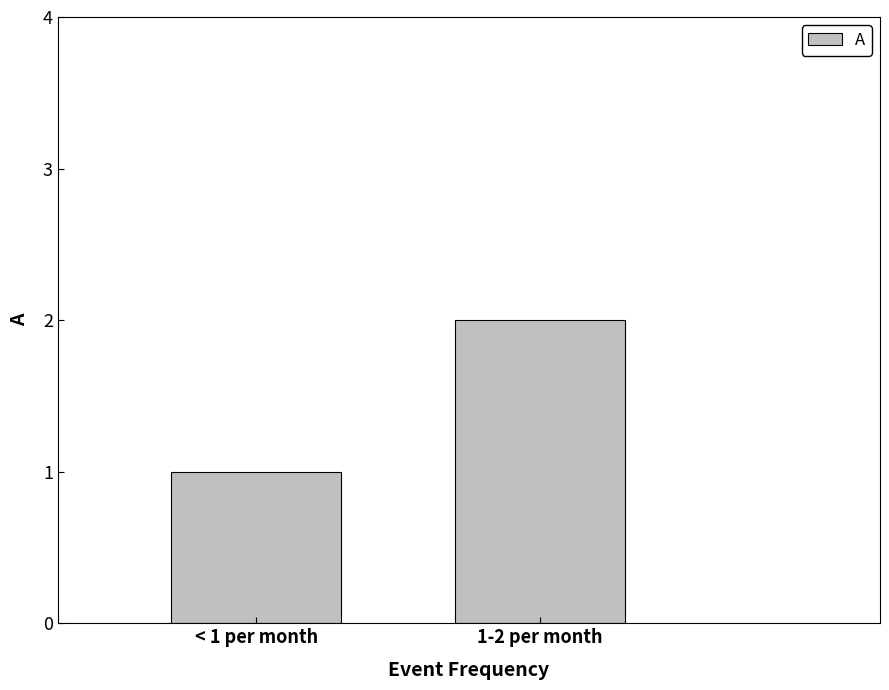

List the labels in order of value, smallest first.

< 1 per month, 1-2 per month